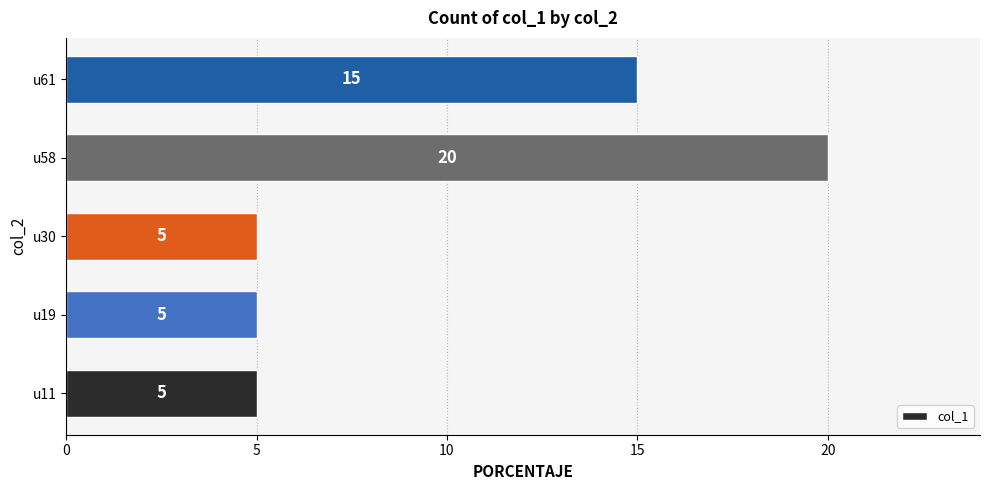

What is the sum of all values?

50